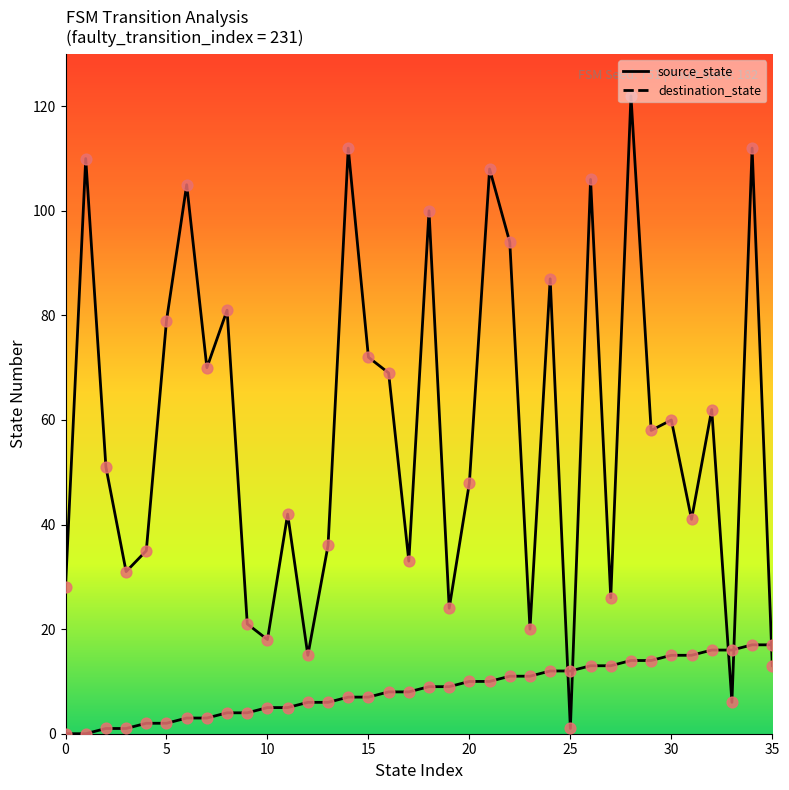

At which category is the sum across all series the highest?

28